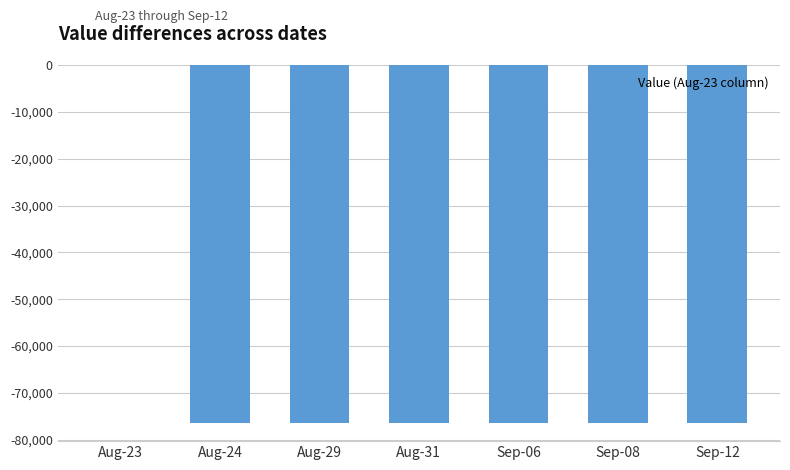

Is it true that the value at Aug-24 is -133651?

False